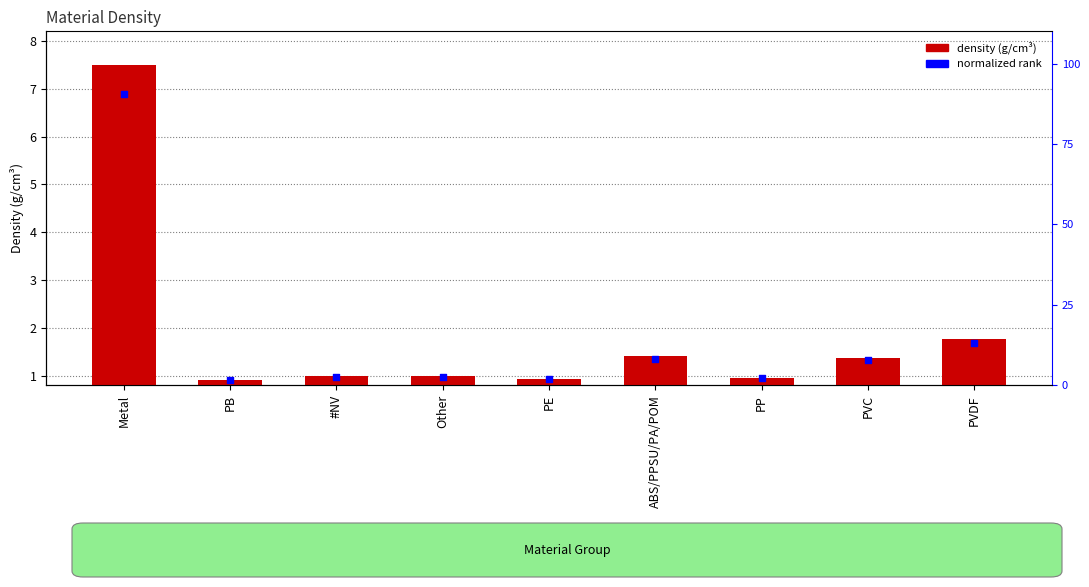

At which category is the sum across all series the highest?

Metal